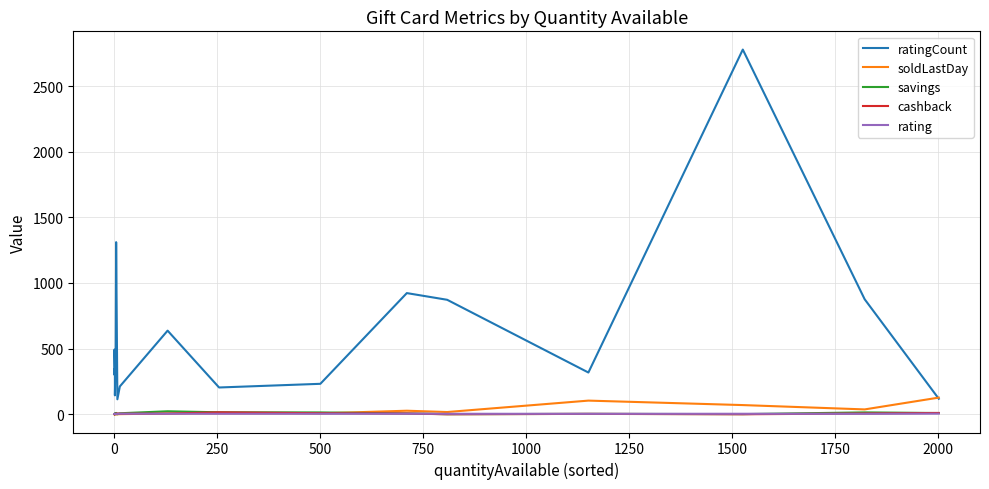

Between −250 and 2250, which is larger?

−250